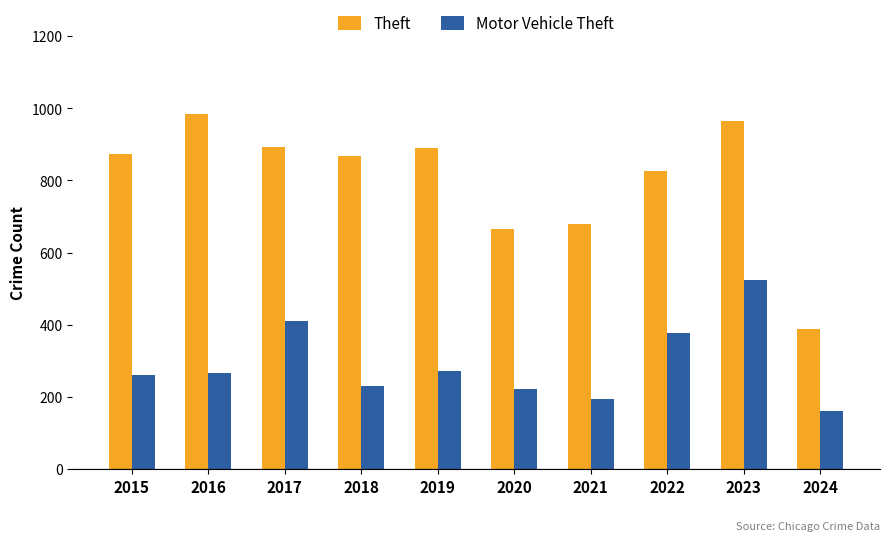

What is the difference between the second highest and second lowest values in the Motor Vehicle Theft series?

218